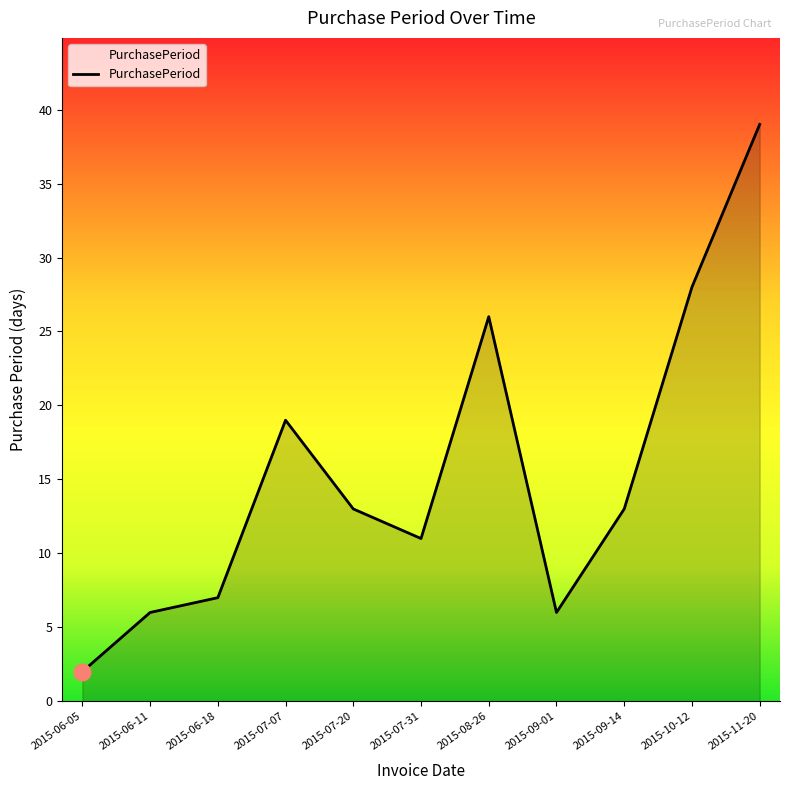

What is the difference between the values at 2015-07-31 and 2015-07-07?

8